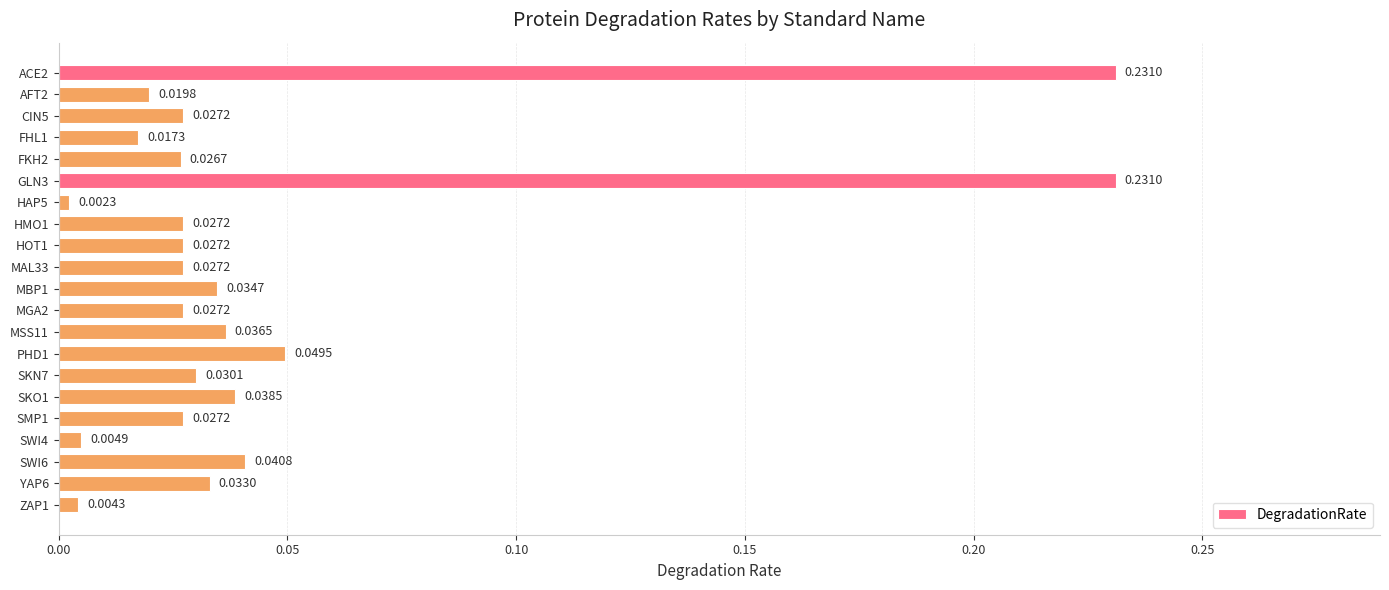

What is the sum of all values?

1.0